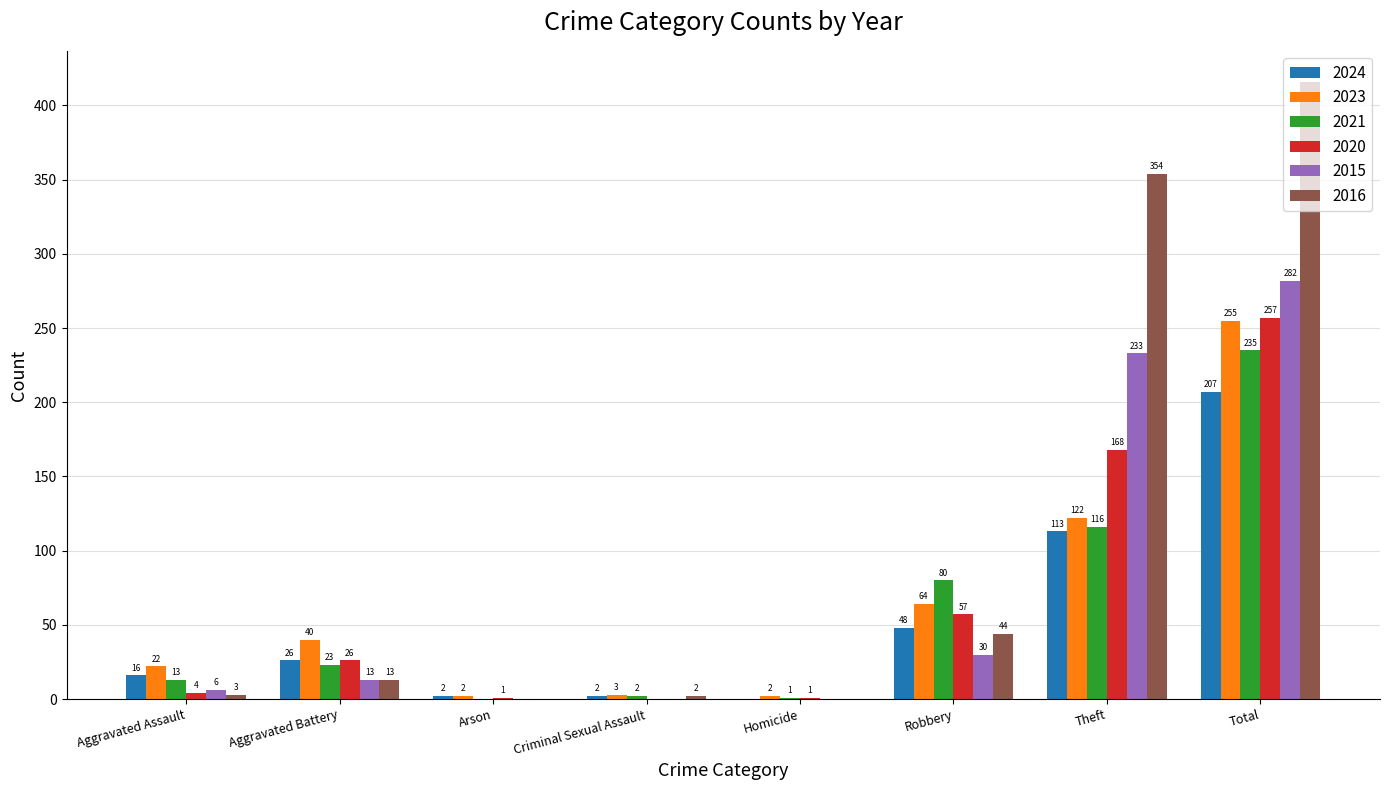

What is the sum of all 2023 values?

510